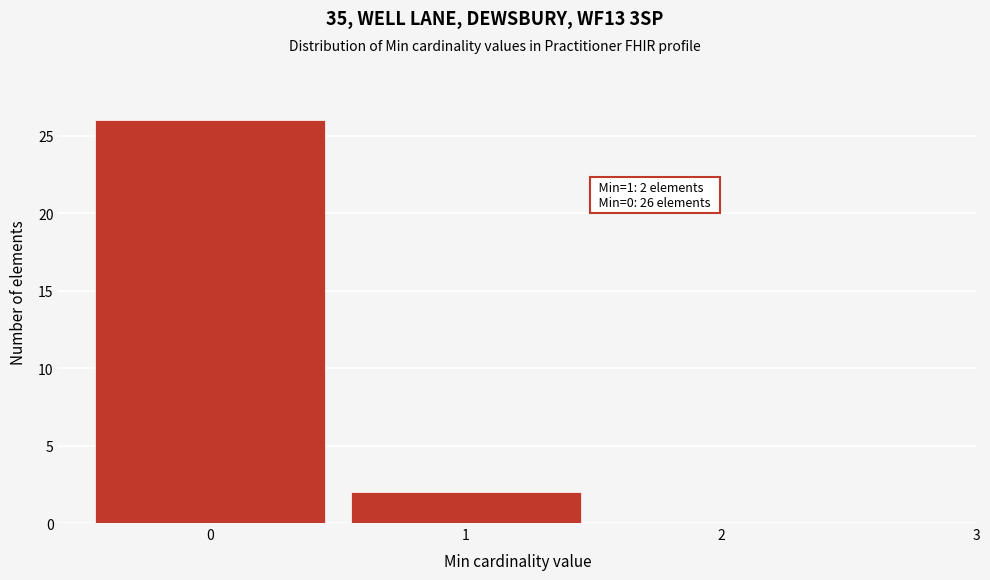

Which range on the x-axis has the tallest bar?

-0.5 to 0.5